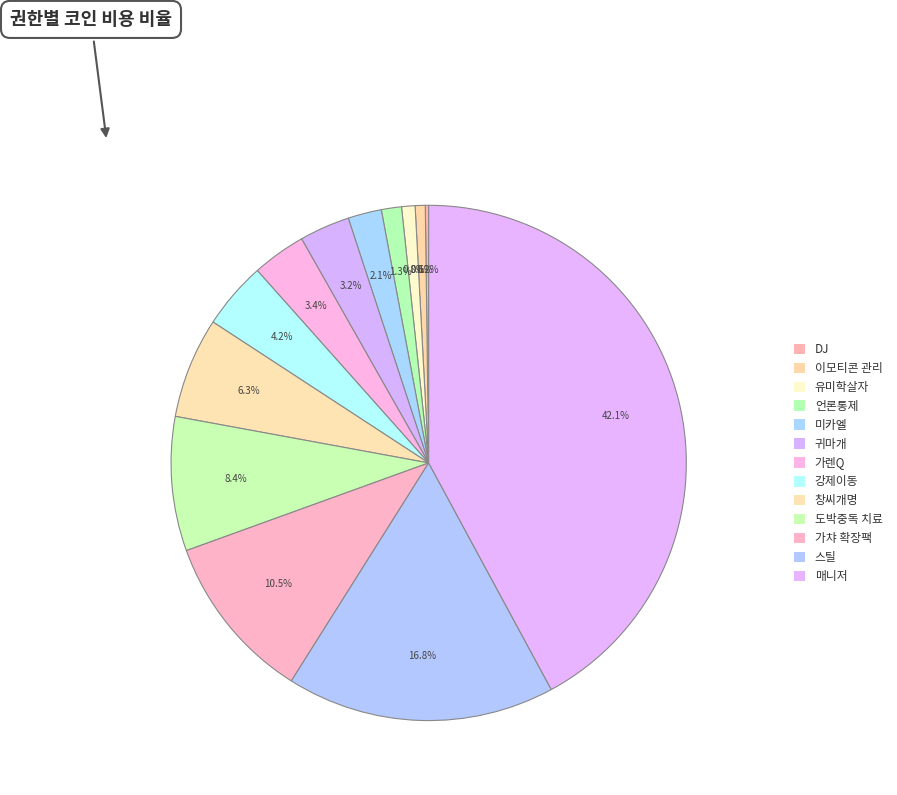

Between DJ and 미카엘, which is larger?

미카엘